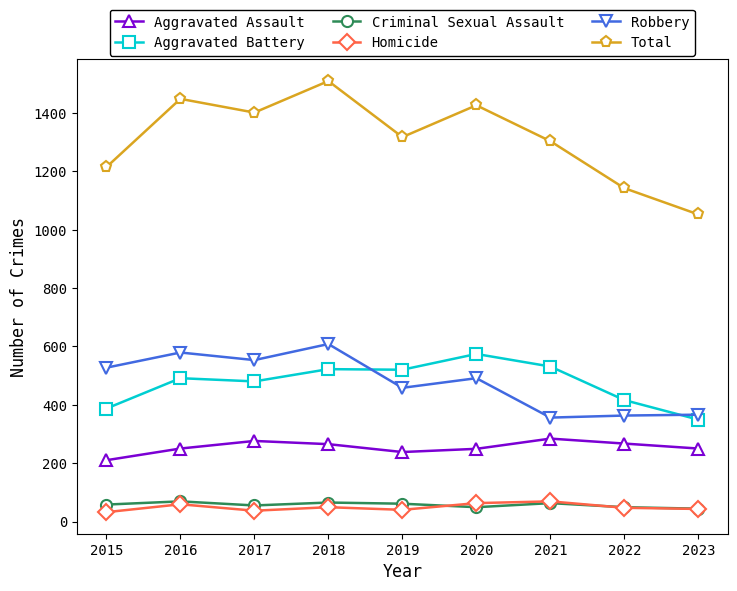

What is the difference between the highest and lowest values at 2016?

1389